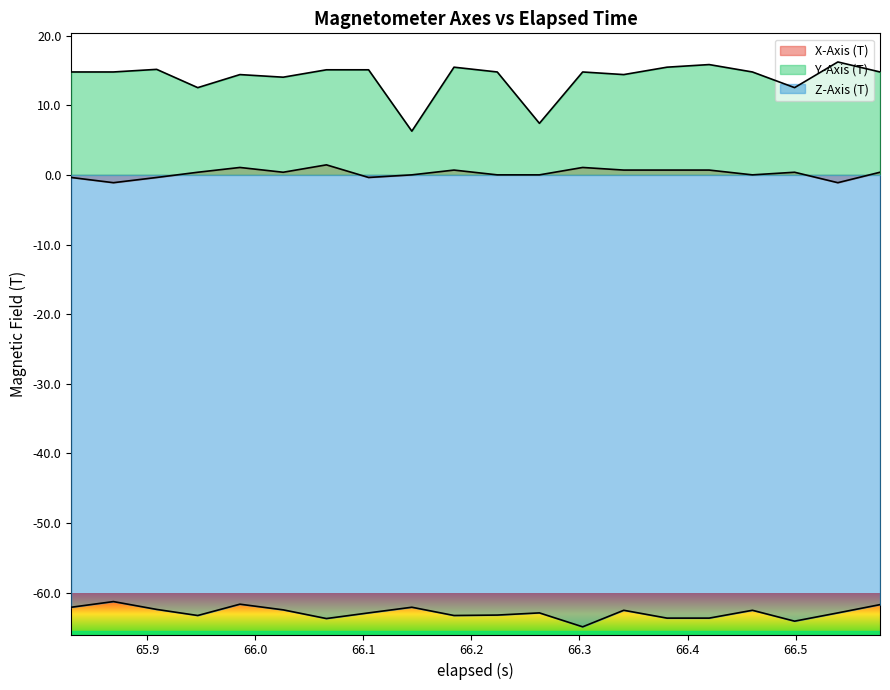

In Z-Axis (T), how many points are lower than both neighbors (excluding endpoints)?

5